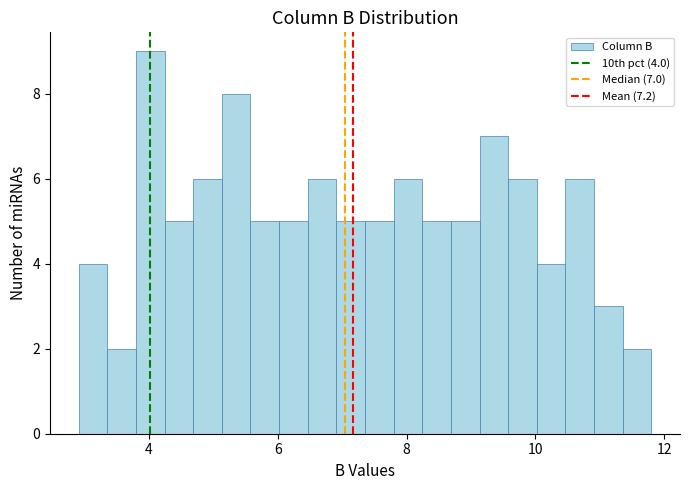

Read against the x-axis, roughly where is the centre of the tallest bar?

4.0